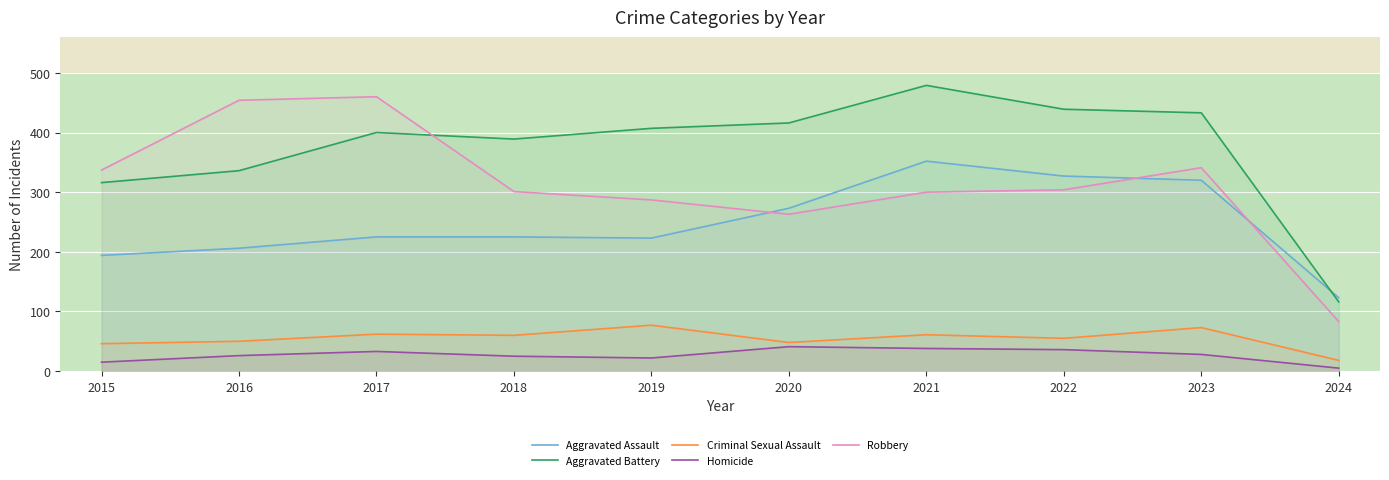

Which label corresponds to the largest value in the chart?

2021